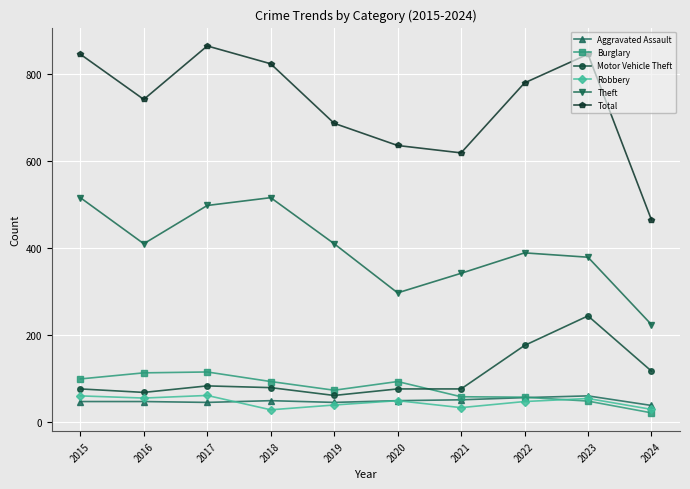

How many interior local peaks does the Theft series have?

2